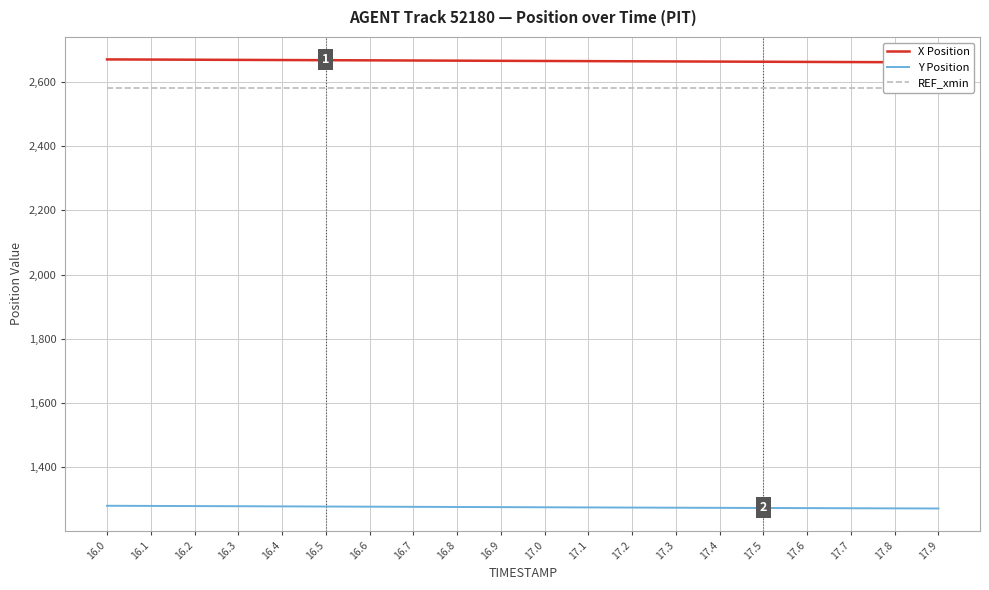

Rank the series by their maximum value, from highest to lowest.

X Position, REF_xmin, Y Position